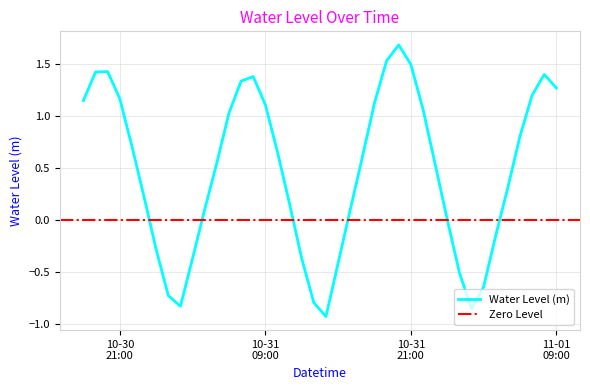

Where is the first local maximum?

2024-10-30 20:00:00